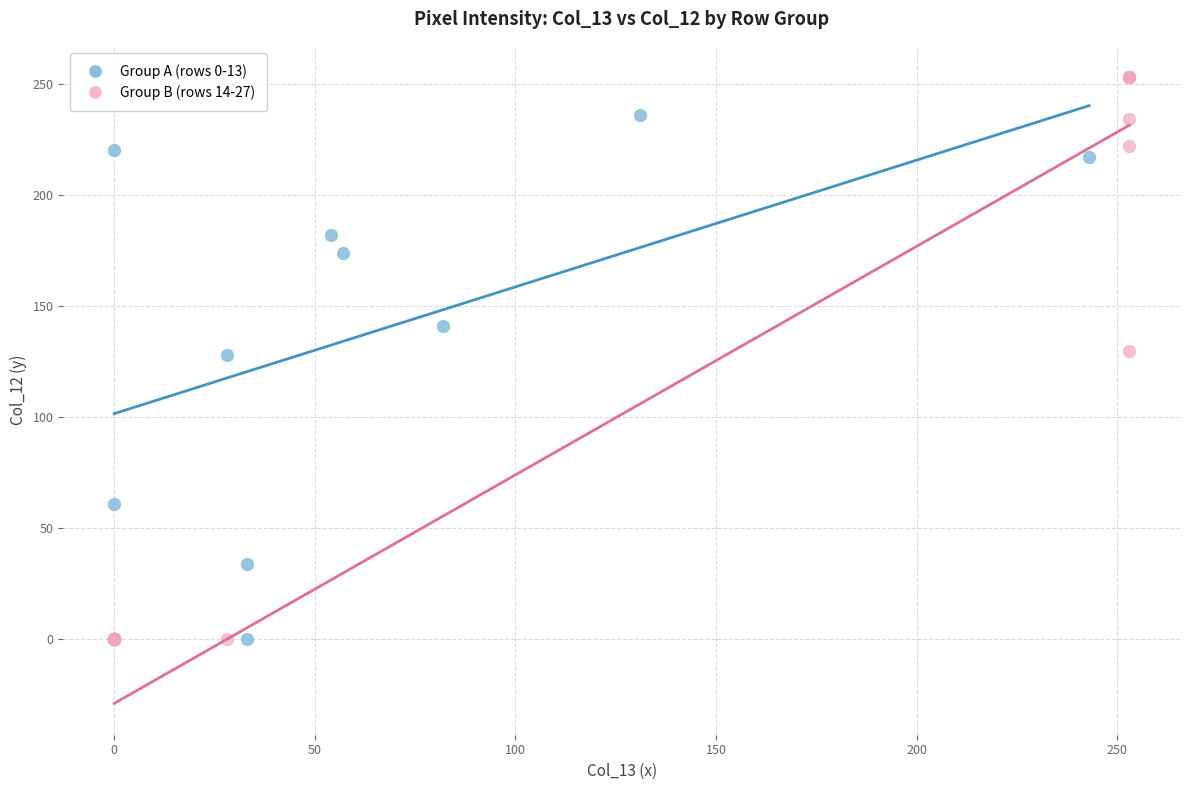

Which series has the largest Y range (max minus min)?

Group B (rows 14-27)